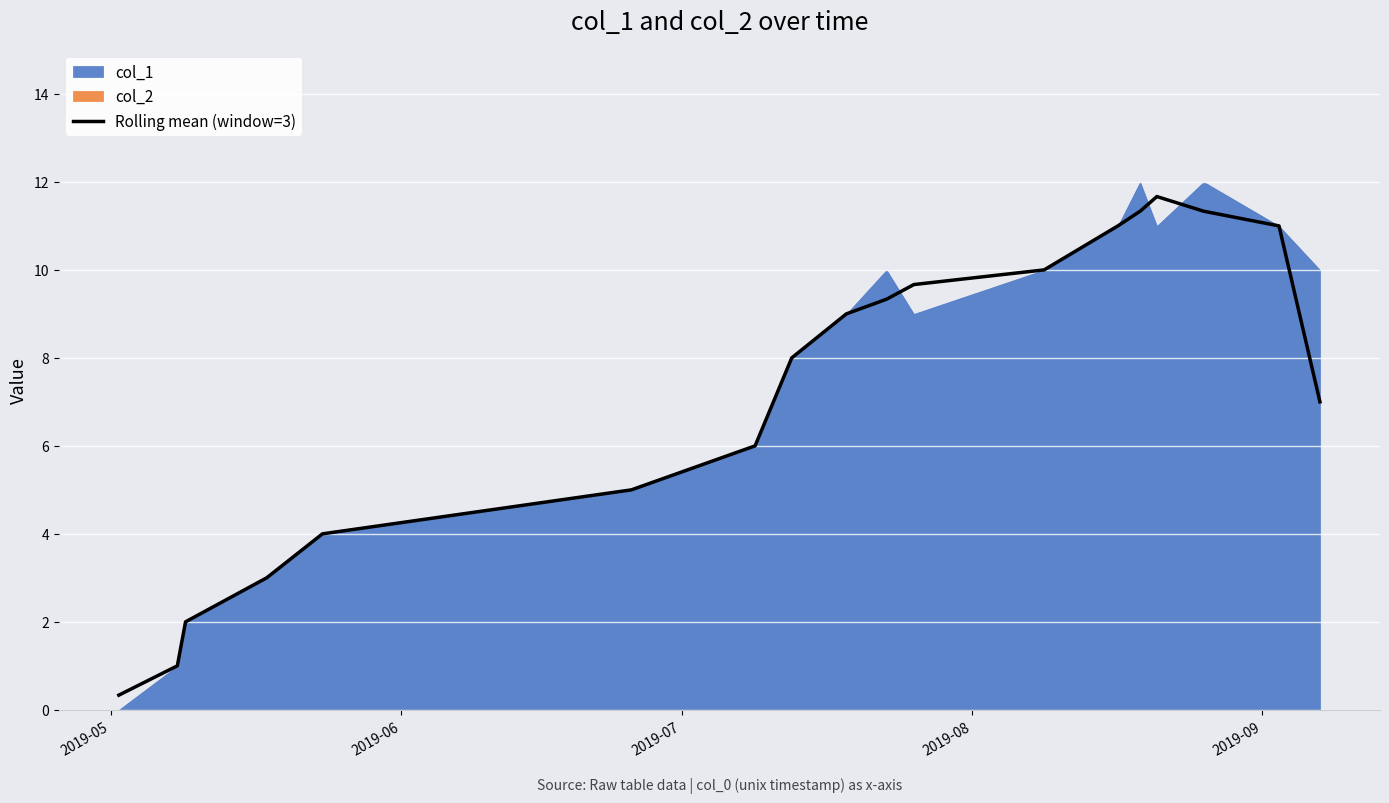

What is the highest value of the Rolling mean (window=3) series?

11.7